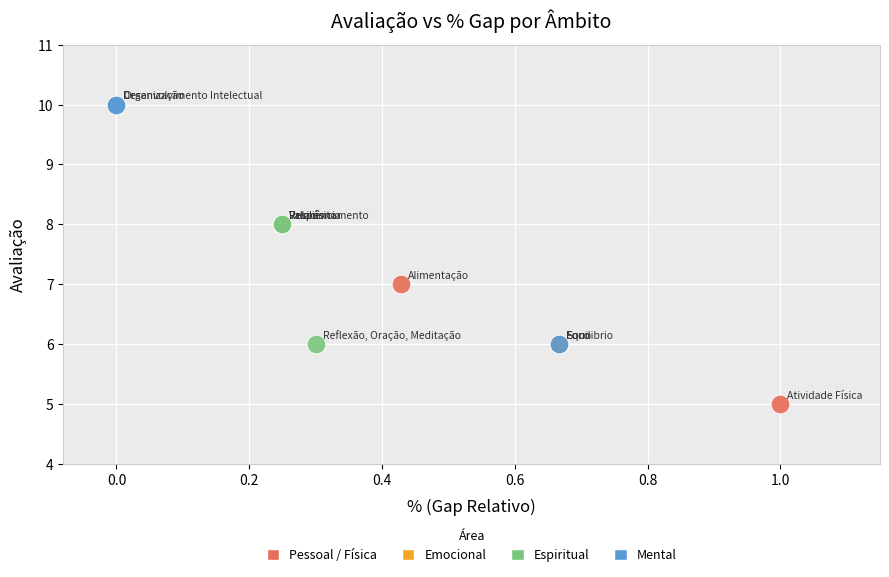

Which series has the widest spread of Y values?

Mental